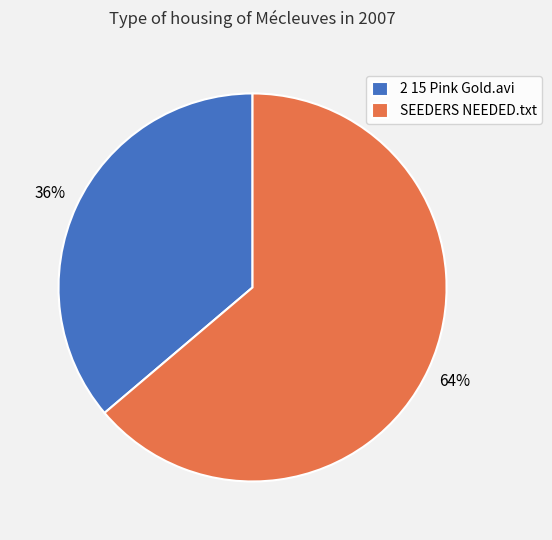

Which slice is the largest?

SEEDERS NEEDED.txt